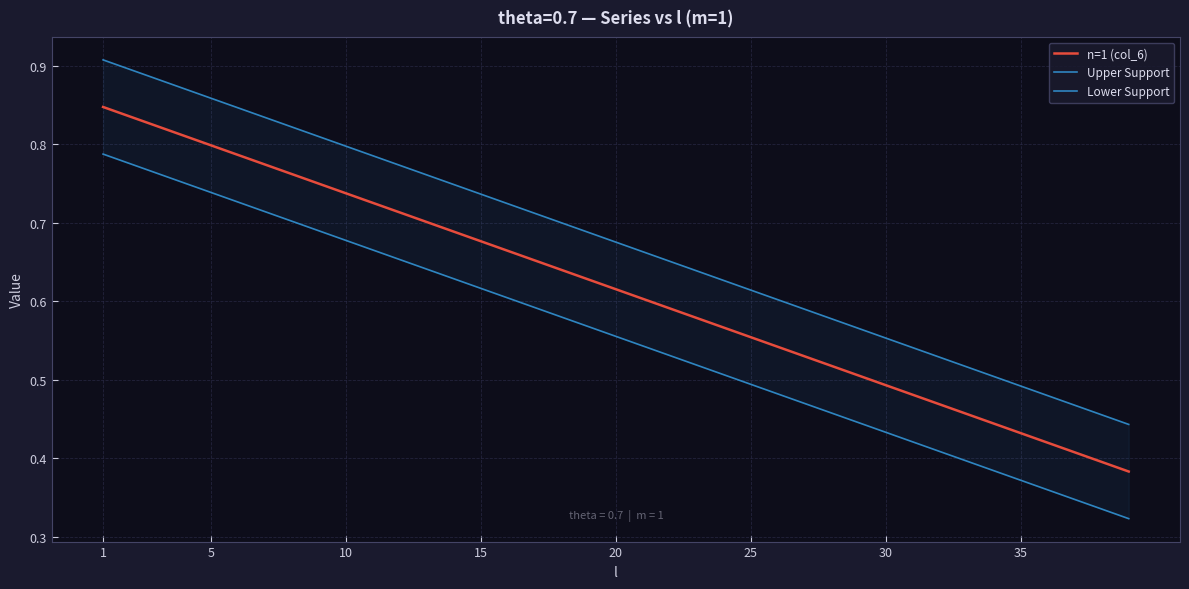

How many series are shown in this chart?

3